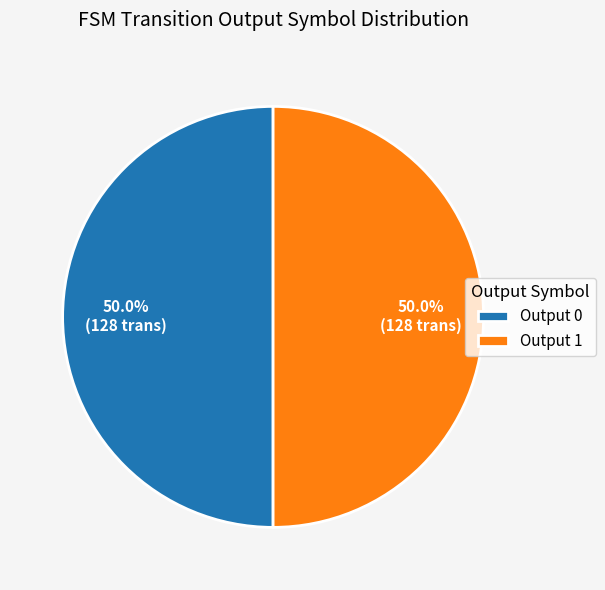

What percentage do Output 1 and Output 0 together represent?

100.0%